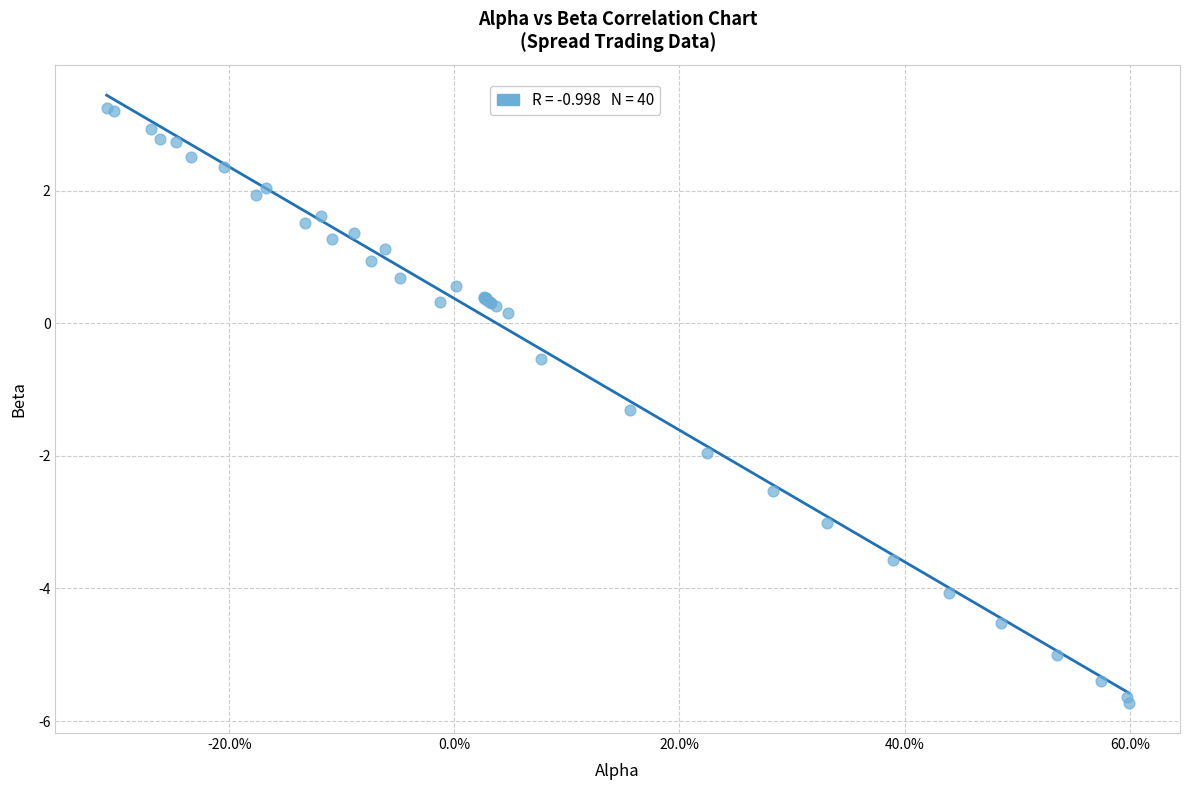

What Y value in the scatter plot is closest to -1?

-1.3